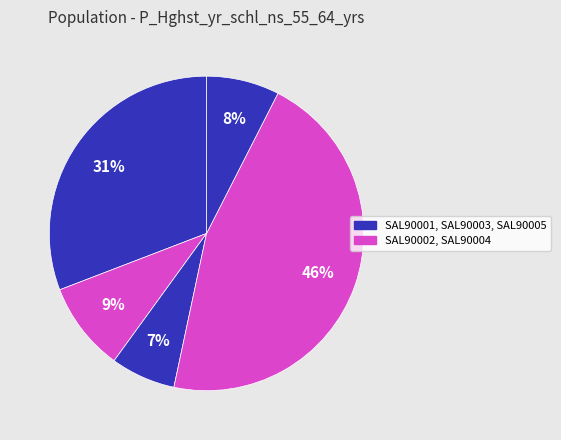

Which slice is the largest?

SAL90004